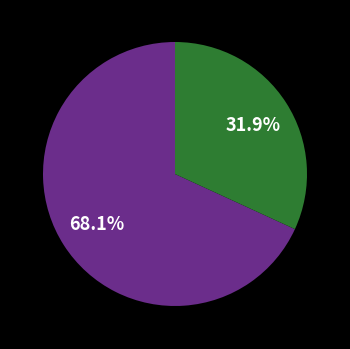

Is there any slice that represents more than half of the pie?

Yes